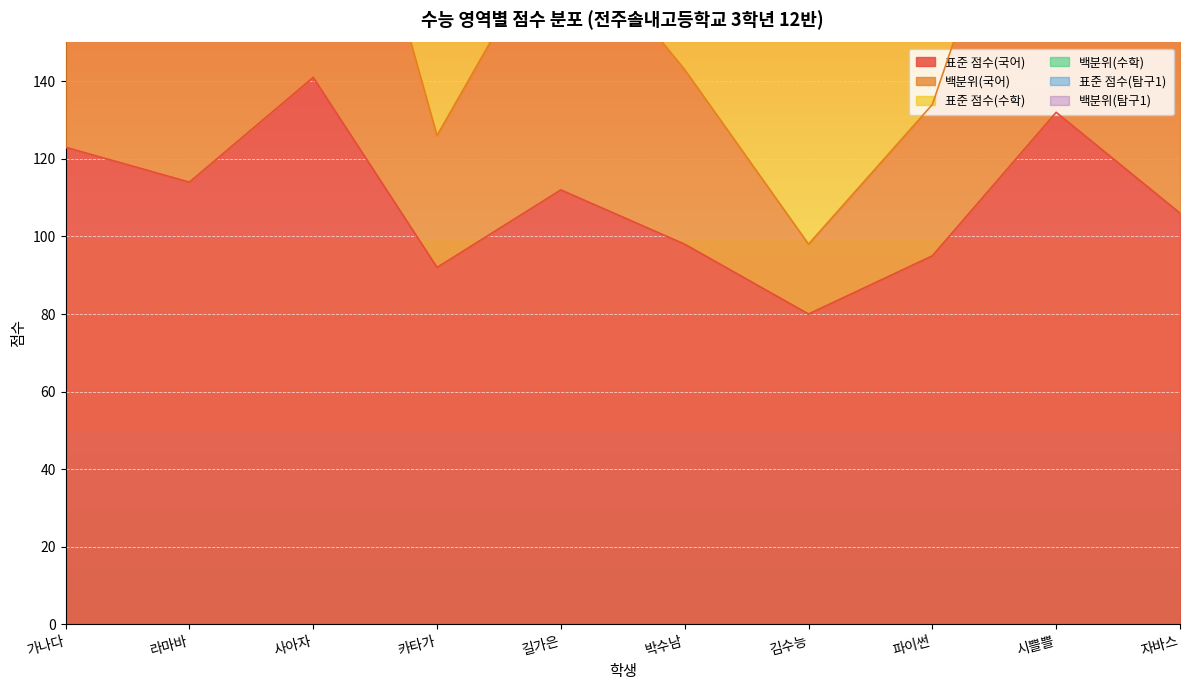

Between 파이썬 and 박수남, which is larger?

박수남